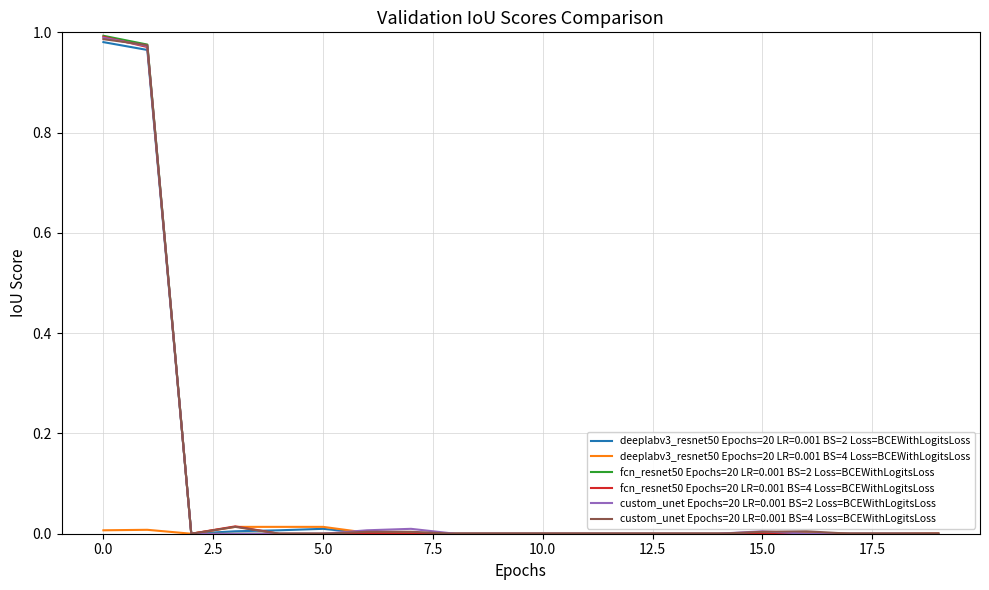

Which series has the widest spread of values?

fcn_resnet50 Epochs=20 LR=0.001 BS=2 Loss=BCEWithLogitsLoss